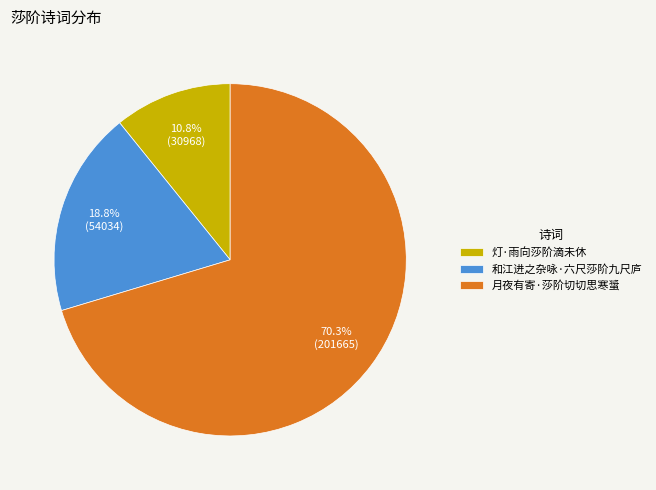

How many segments does this pie chart have?

3